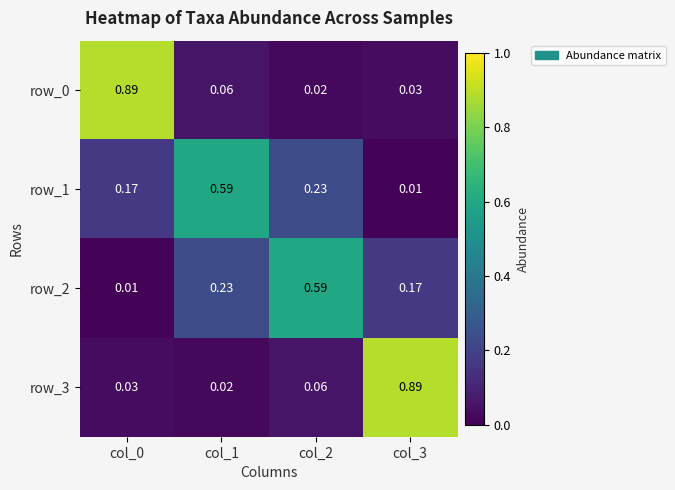

Is the value of row_0 at col_1 greater than the value of row_2 at col_1?

No